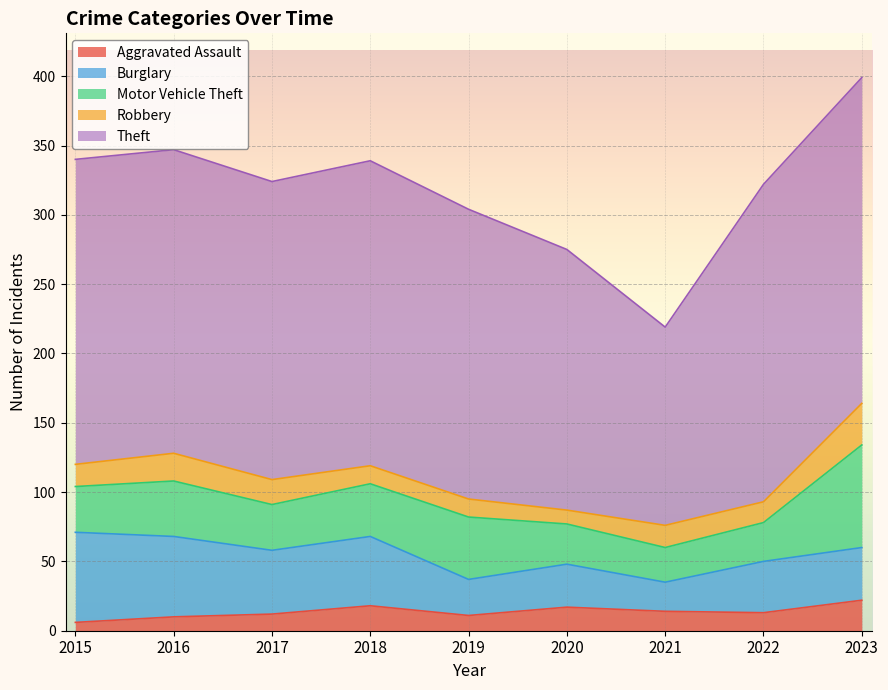

Does the chart display data point markers on the line(s)?

No